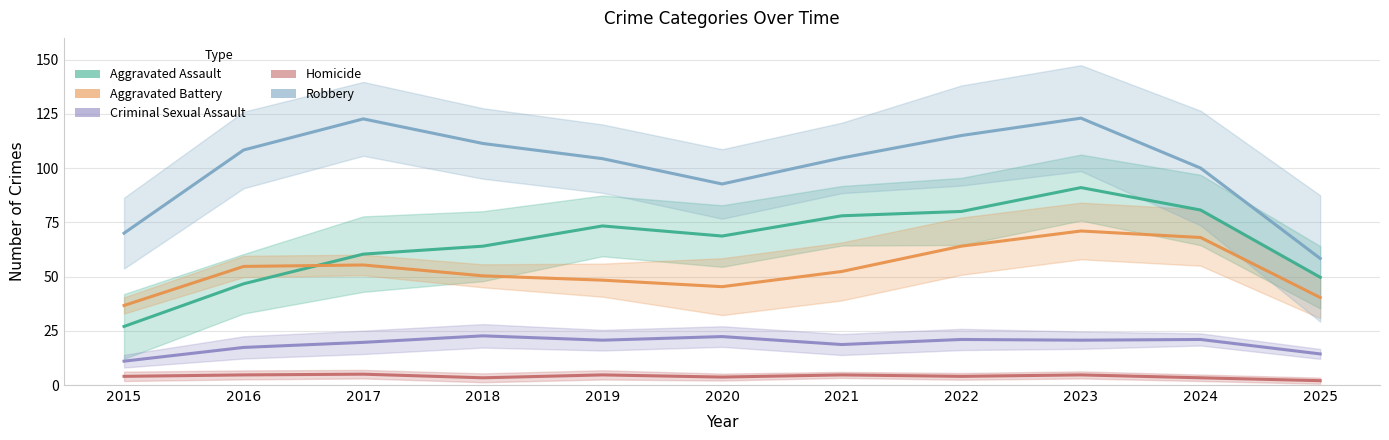

At how many categories does at least one series exceed 107?

5